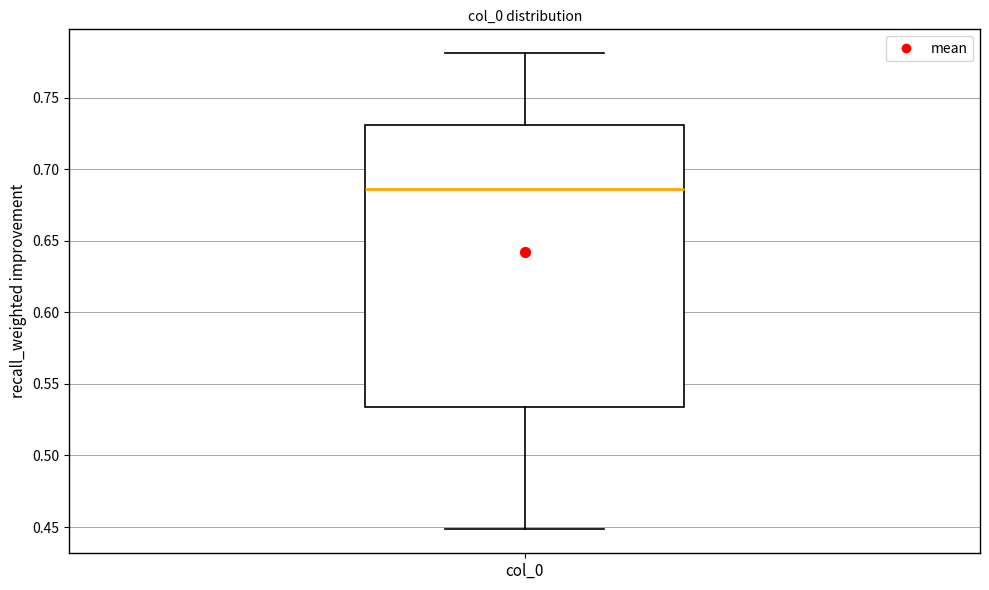

Transcribe this box plot: give where the median line is, the range the box spans, and where the two whiskers end, as read against the y-axis. The values are not printed on the chart, so give them approximately, as read against the axis.

median 0.685, box 0.535 to 0.730, whiskers 0.450 to 0.780